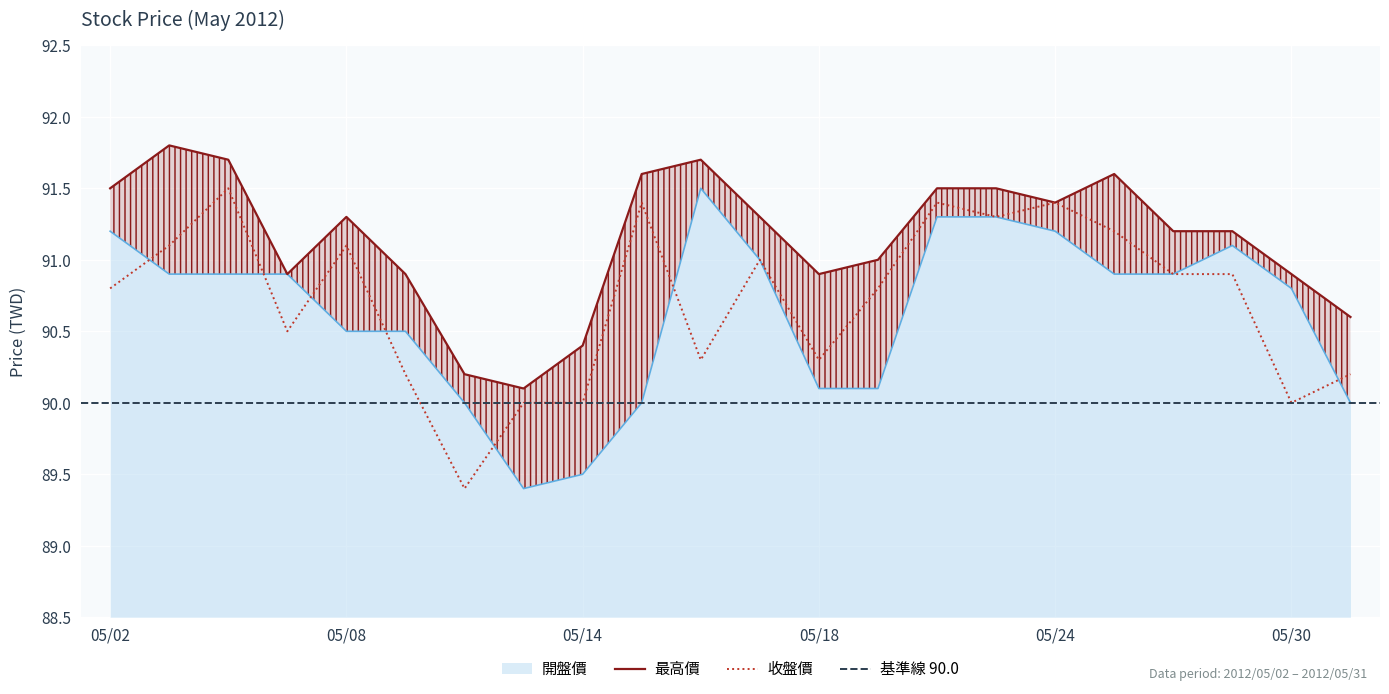

What is the difference between the second highest and minimum values in the 收盤價 series?

2.0